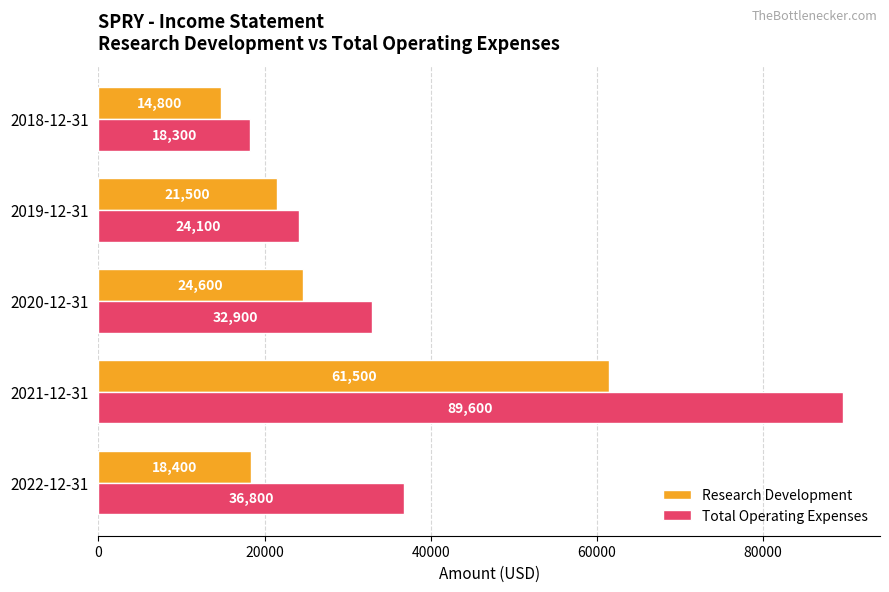

What is the average value of the Total Operating Expenses series?

40340